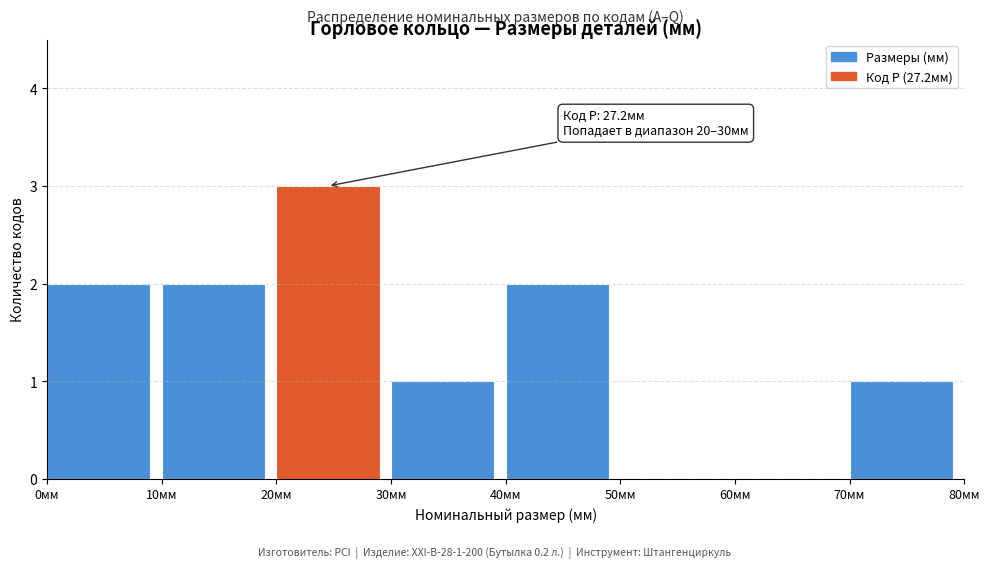

Reading left to right, extract all data points from this chart.

0мм=2	10мм=2	20мм=3	30мм=1	40мм=2	50мм=0	60мм=0	70мм=1